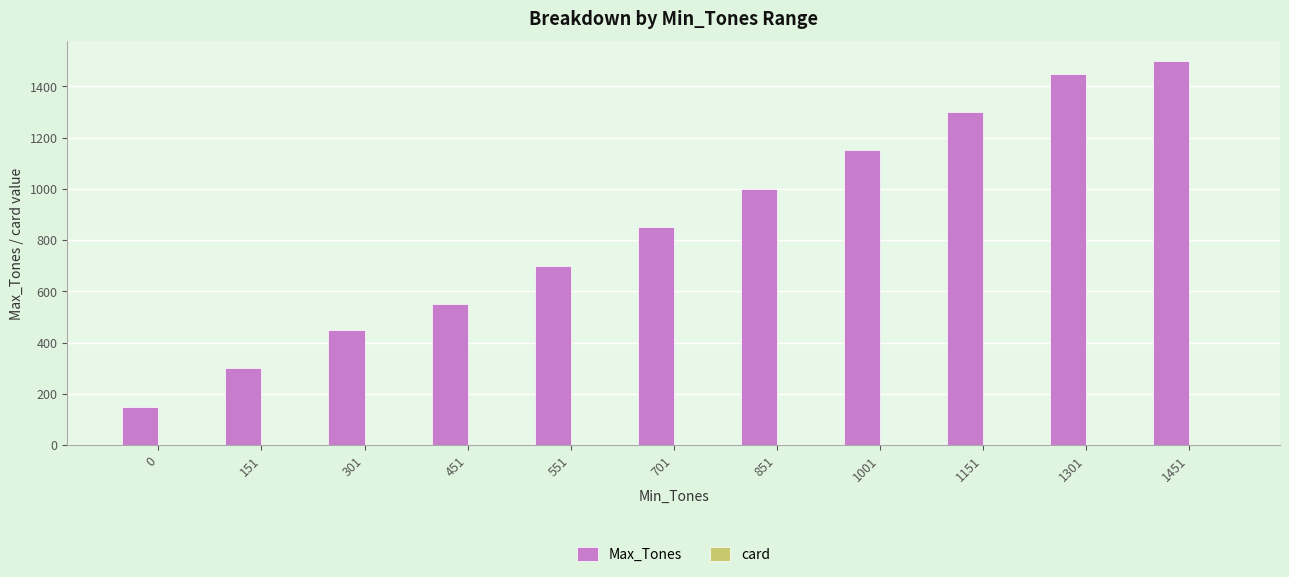

Which series changed the most between 0 and 1151?

Max_Tones